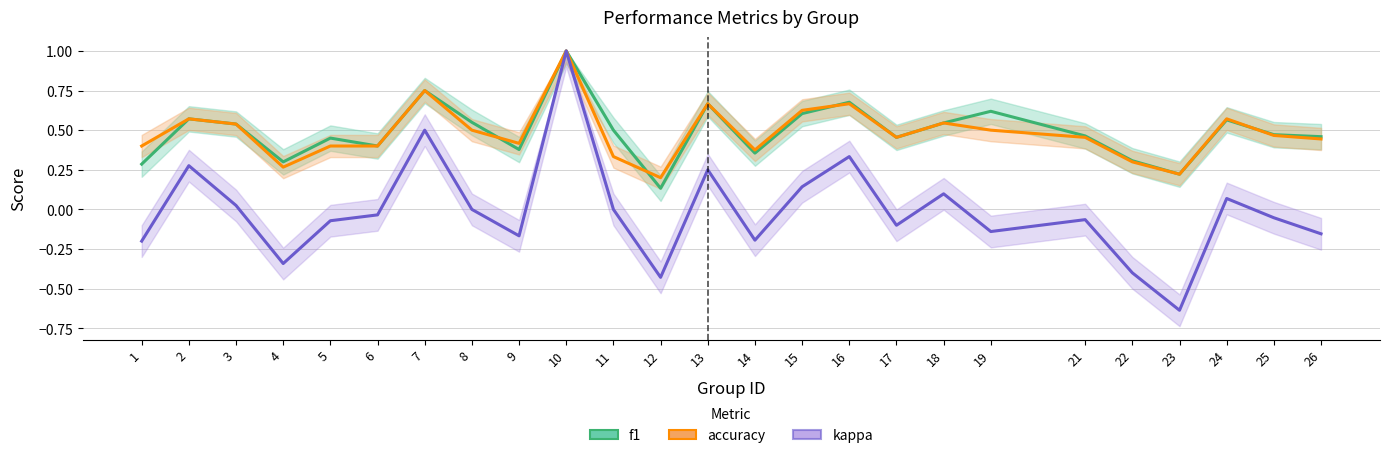

Reading left to right, what are all the values shown in this chart?

f1: 0.3	0.6	0.5	0.3	0.5	0.4	0.8	0.5	0.4	1.0	0.5	0.1	0.7	0.4	0.6	0.7	0.5	0.5	0.6	0.5	0.3	0.2	0.6	0.5	0.5
accuracy: 0.4	0.6	0.5	0.3	0.4	0.4	0.8	0.5	0.4	1.0	0.3	0.2	0.7	0.4	0.6	0.7	0.5	0.5	0.5	0.5	0.3	0.2	0.6	0.5	0.4
kappa: -0.2	0.3	0.0	-0.3	-0.1	-0.0	0.5	0.0	-0.2	1.0	0.0	-0.4	0.2	-0.2	0.1	0.3	-0.1	0.1	-0.1	-0.1	-0.4	-0.6	0.1	-0.1	-0.2